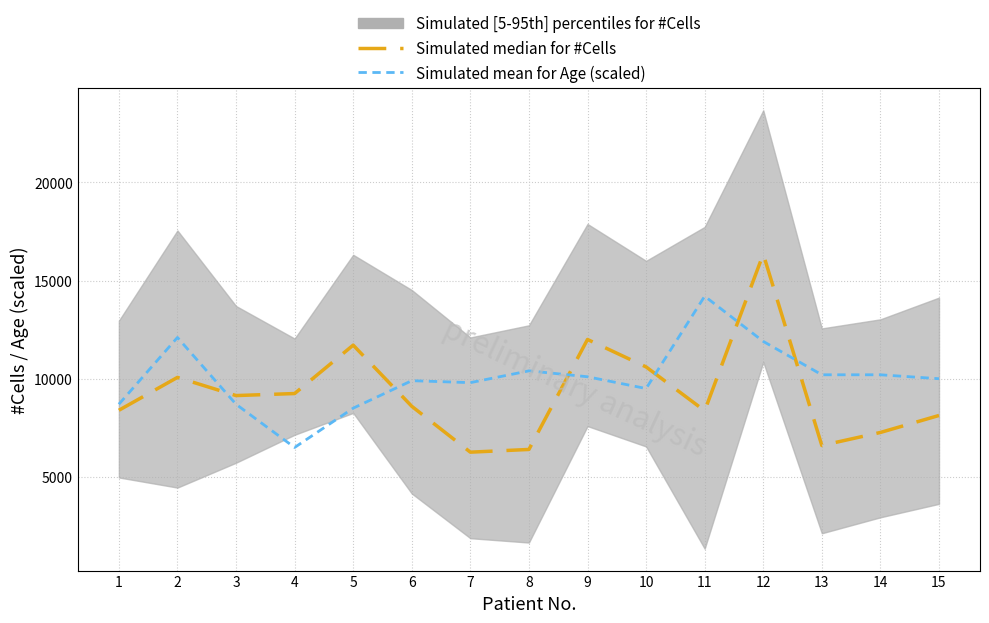

Does the chart display data point markers on the line(s)?

No